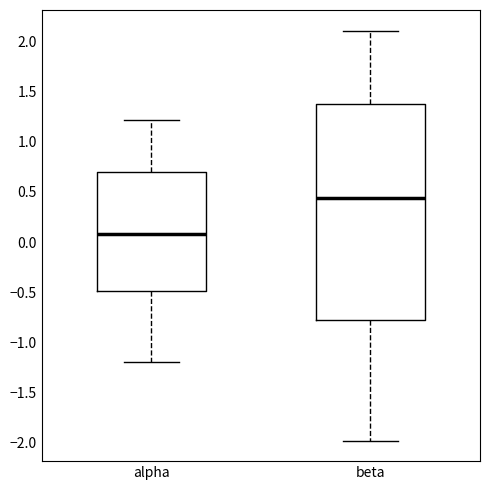

Which box has the highest median line?

beta